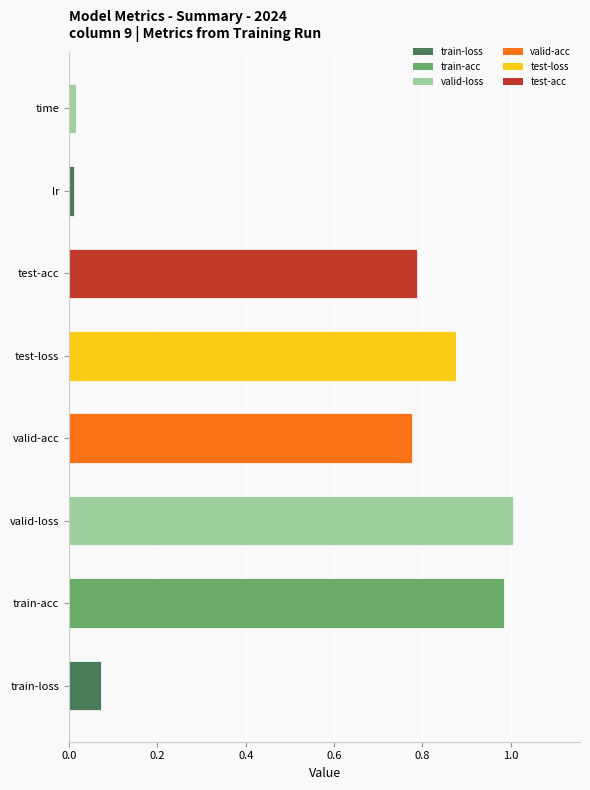

What is the sum of all values?

4.5